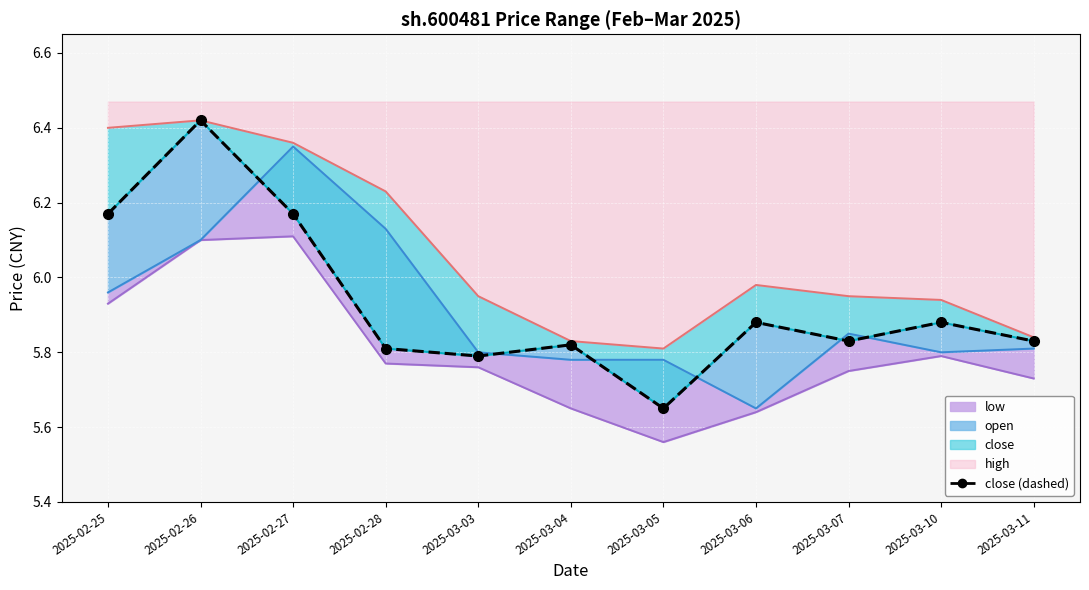

How many interior local valleys (lower than both neighbors) does the data have?

3